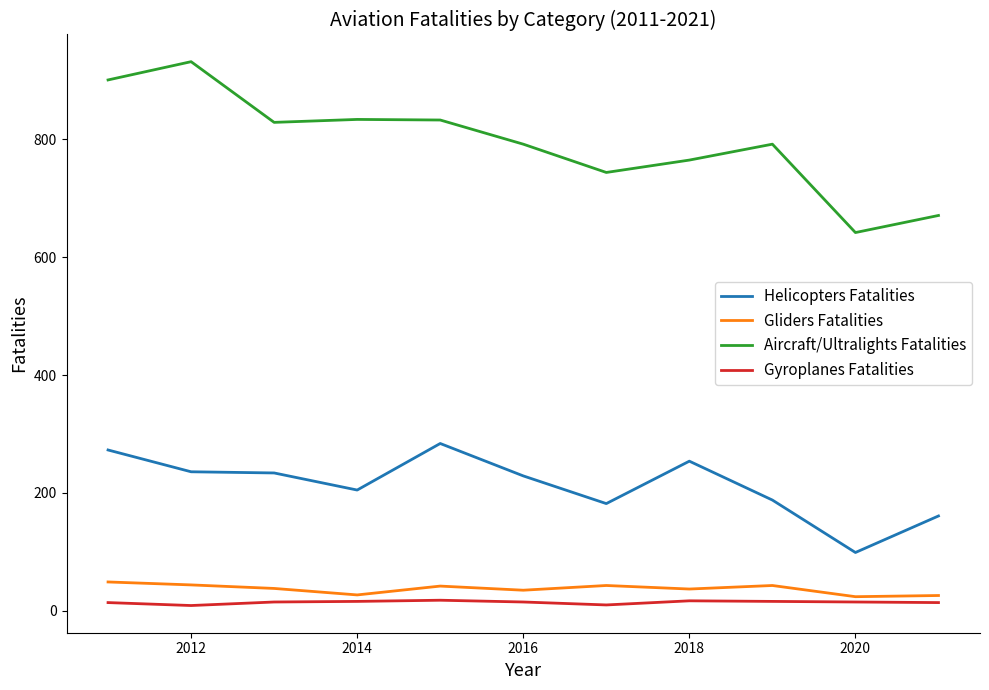

The Helicopters Fatalities series shows 52 at 2012. True or false?

False